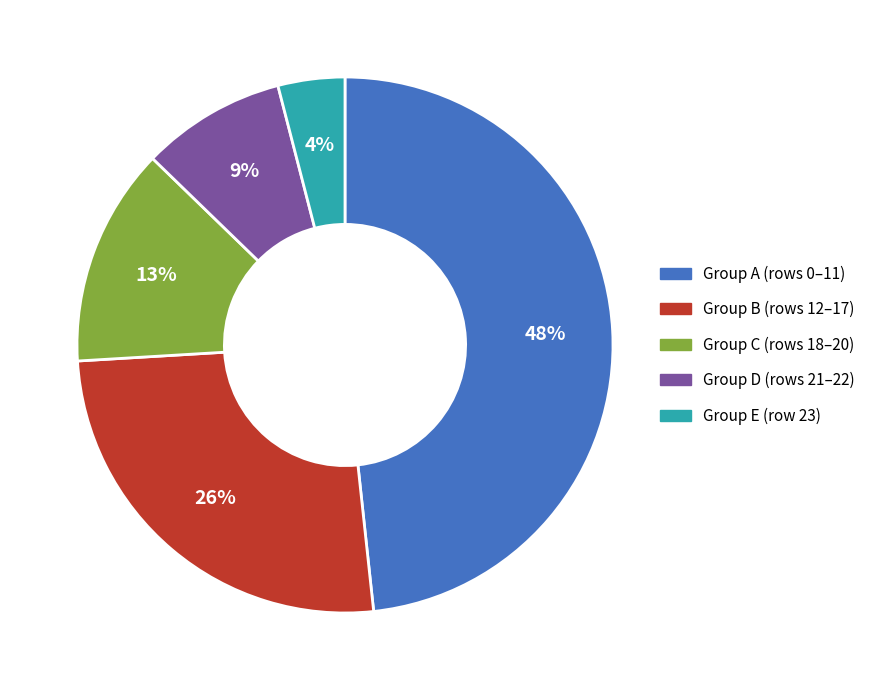

Is there any slice that represents more than half of the pie?

No